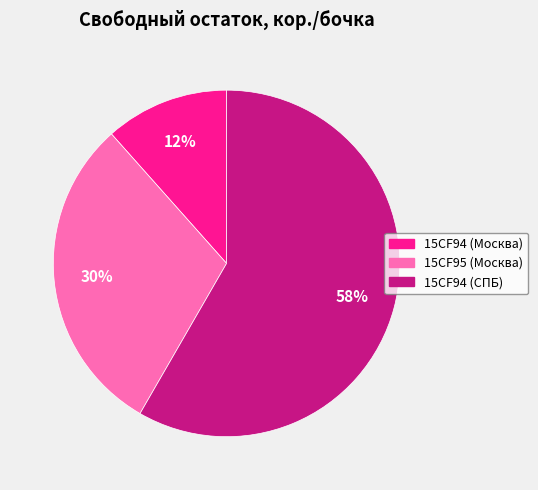

Is it true that 15CF94 (СПБ) is 46% of the pie?

False